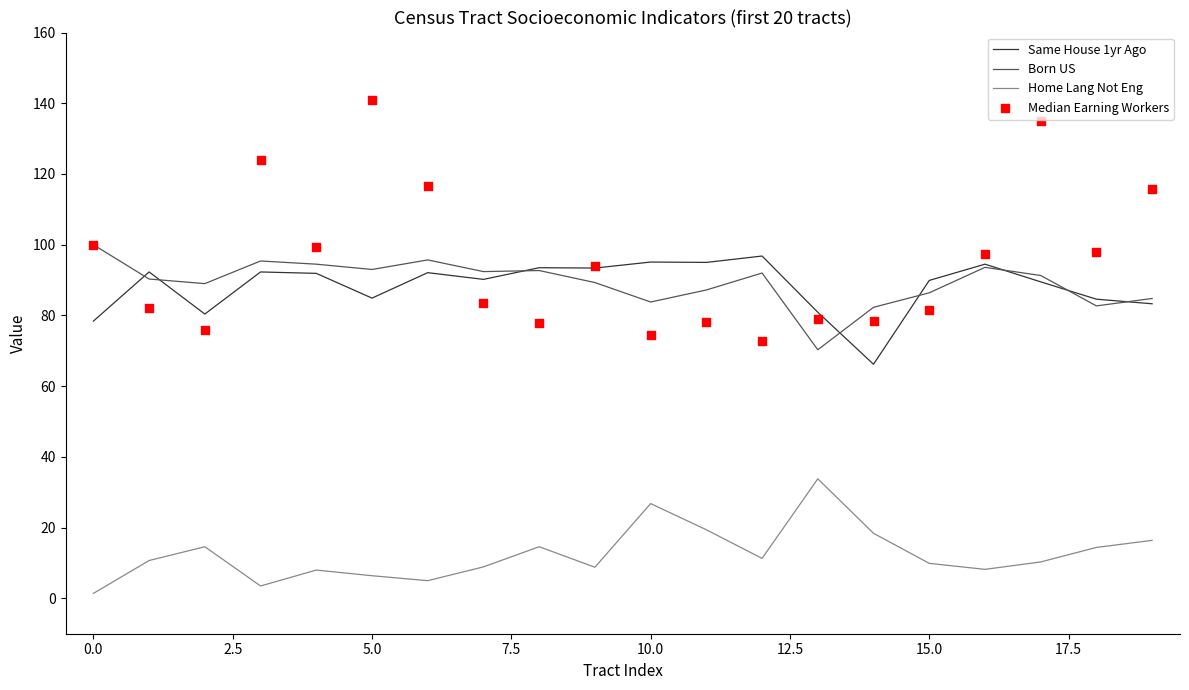

Which series reaches the minimum Y coordinate?

Home Lang Not Eng